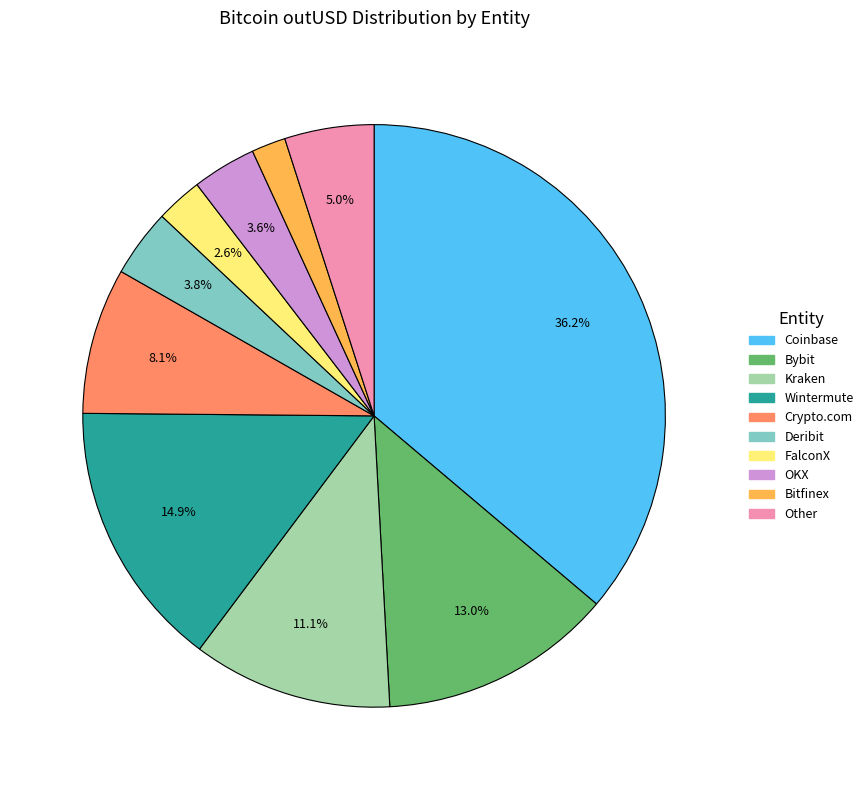

Count the number of slices in the pie.

10